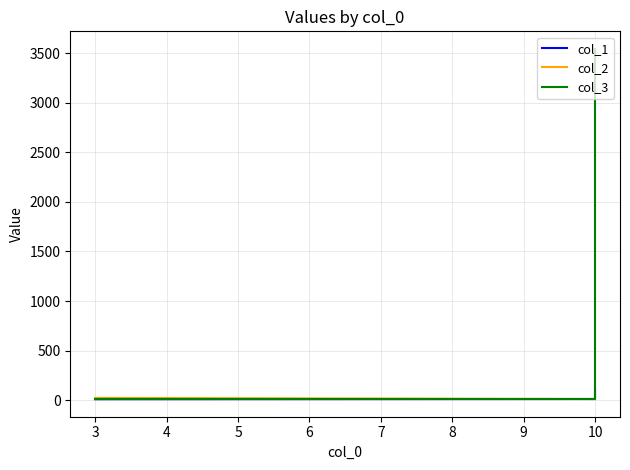

What is the approximate value of col_2 at 10, to the nearest 5?

10